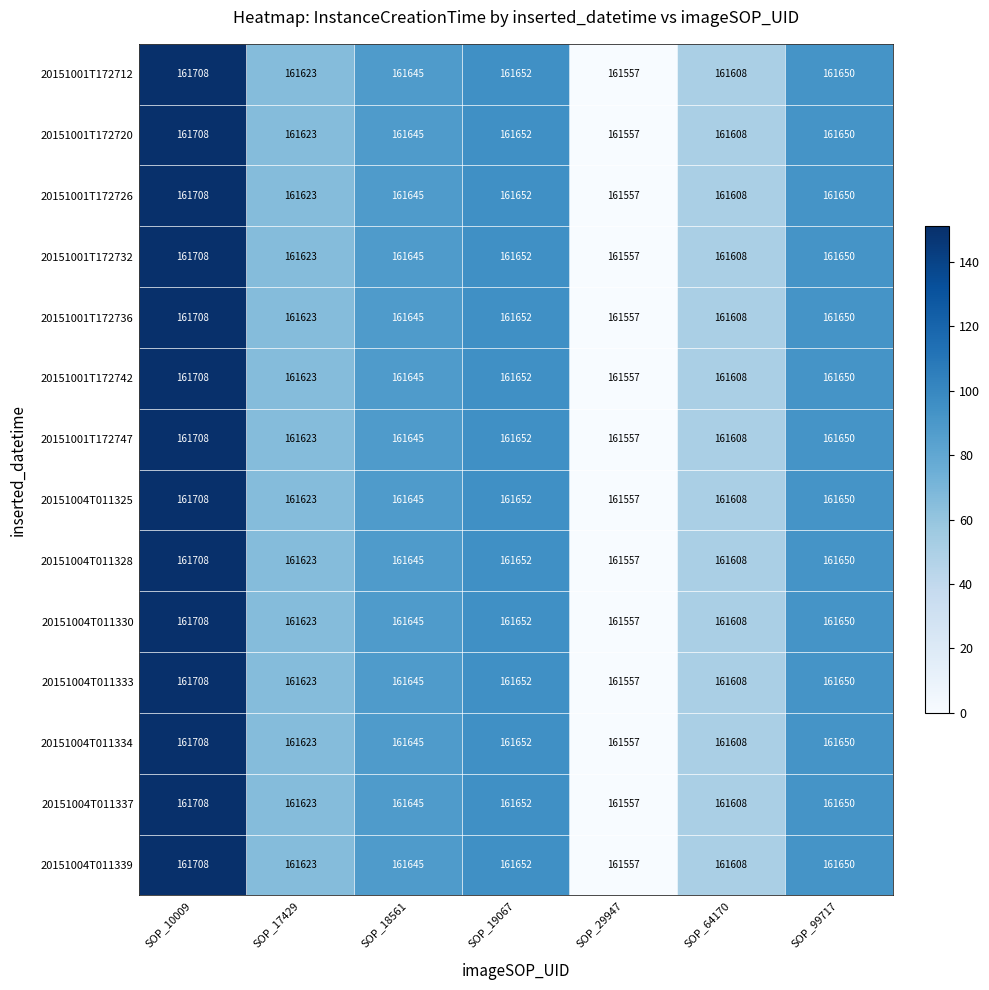

What is the maximum value shown in the chart?

161708